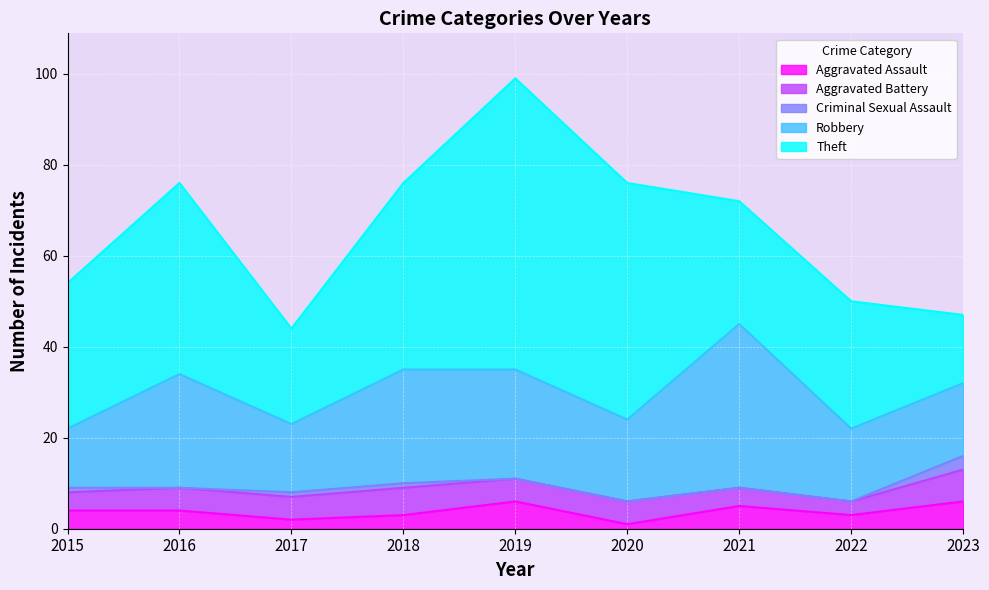

What is the average value of the Robbery series?

21